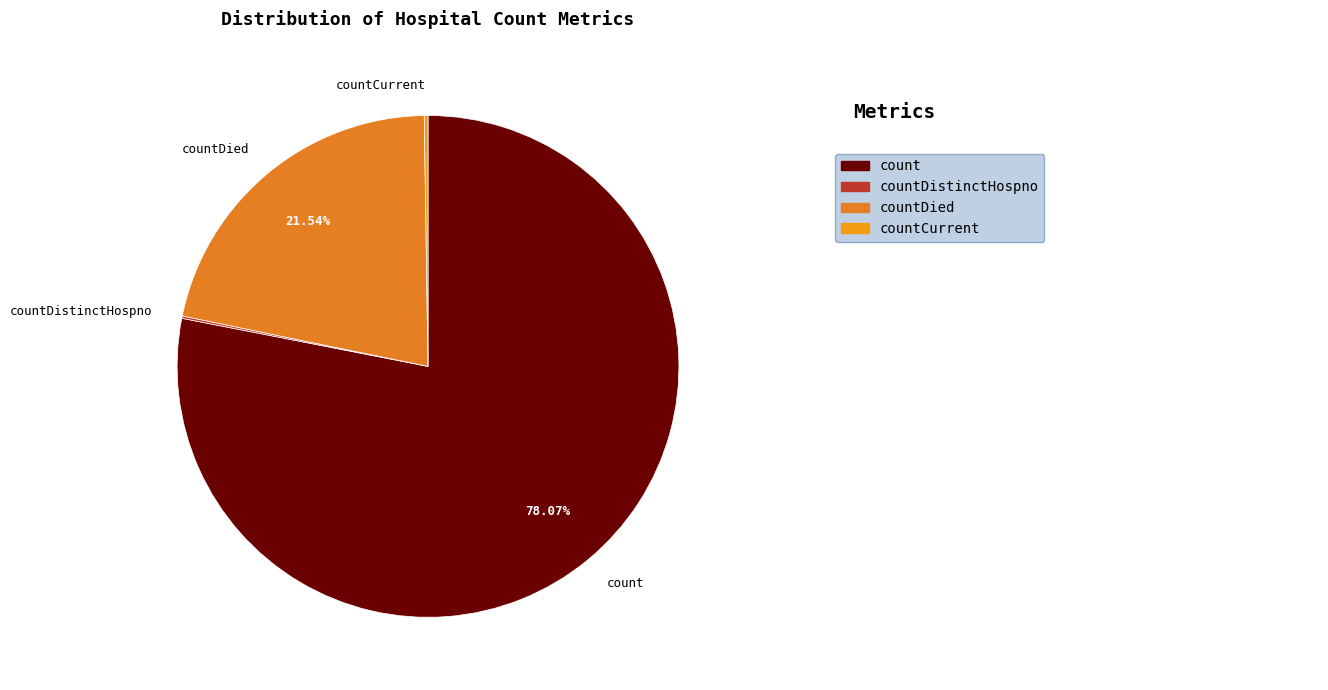

Which has a higher value, count or countDied?

count